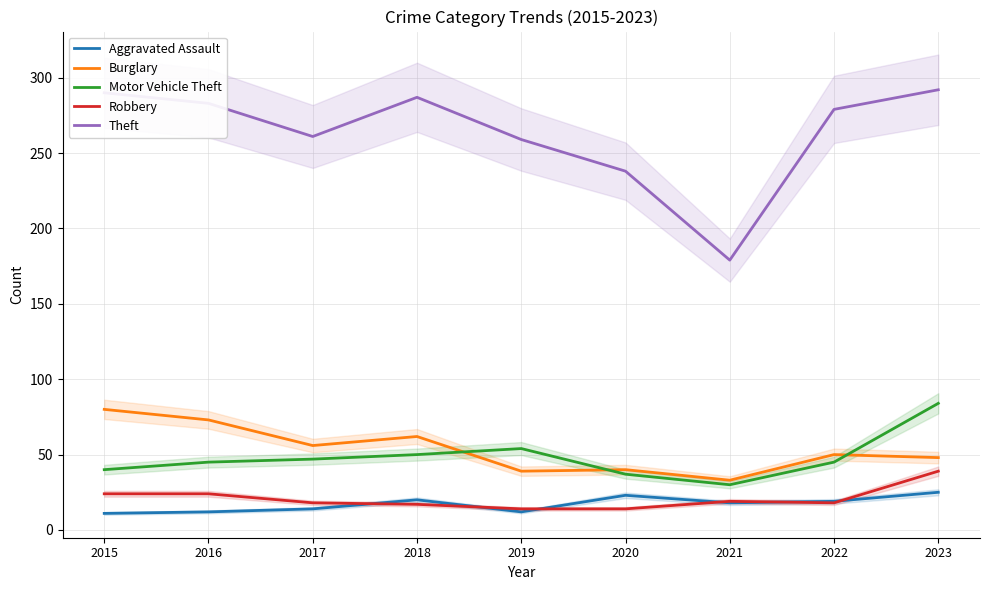

The value of Burglary at 2021 is 16. True or false?

False